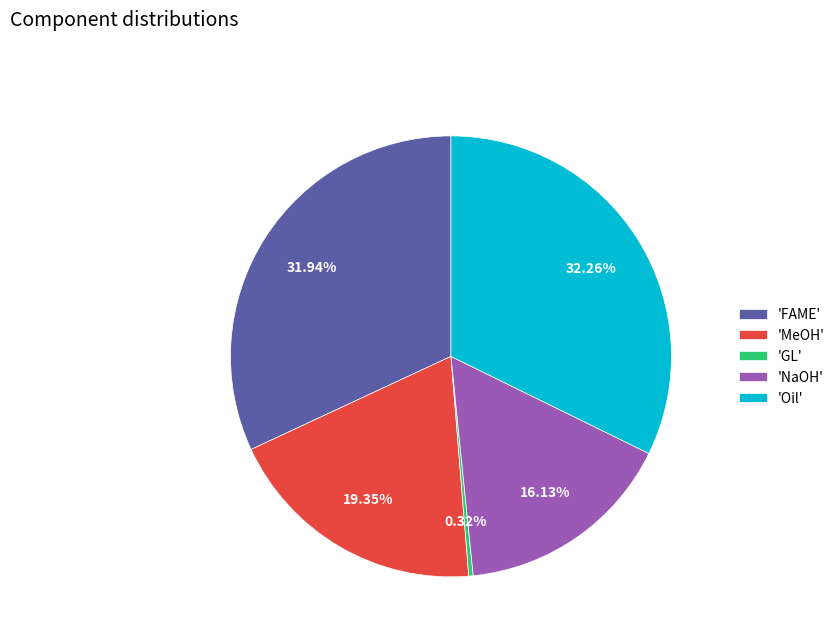

How many slices are in this pie chart?

5